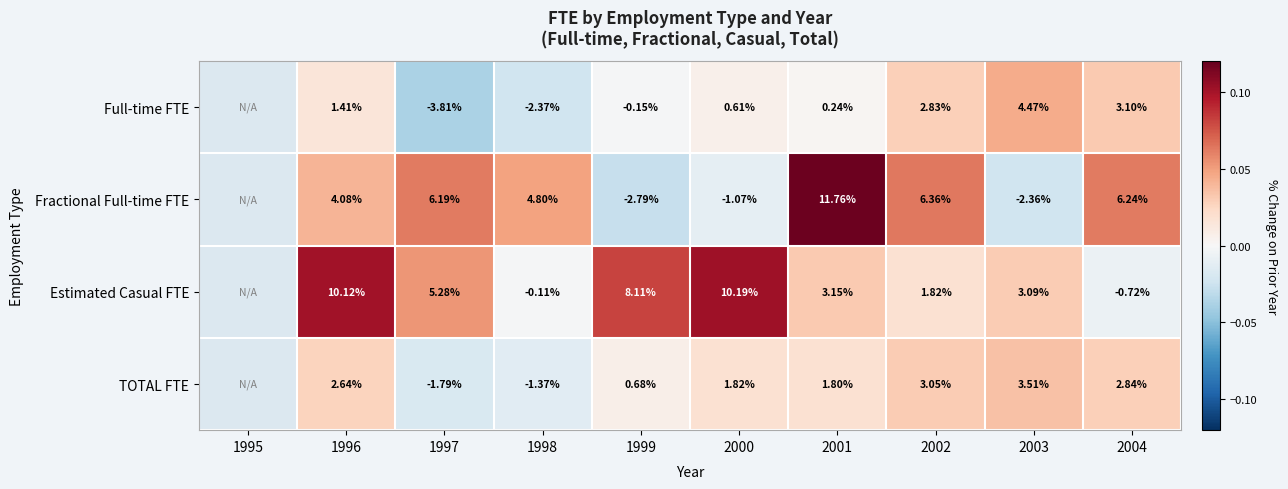

Between 1996 and 2003, which series saw the biggest shift?

Estimated Casual FTE